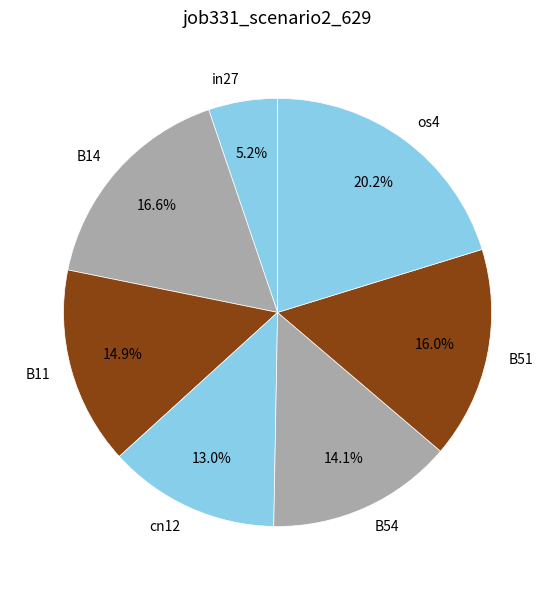

What percentage is NOT represented by B14?

83.4%